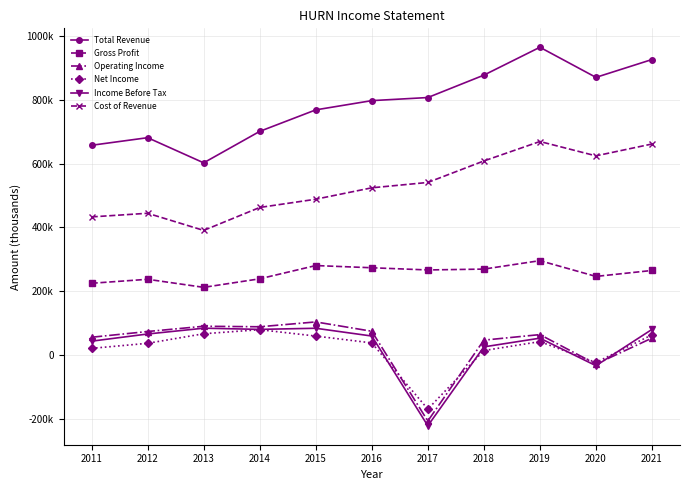

Is this an area chart (filled region under the line)?

No